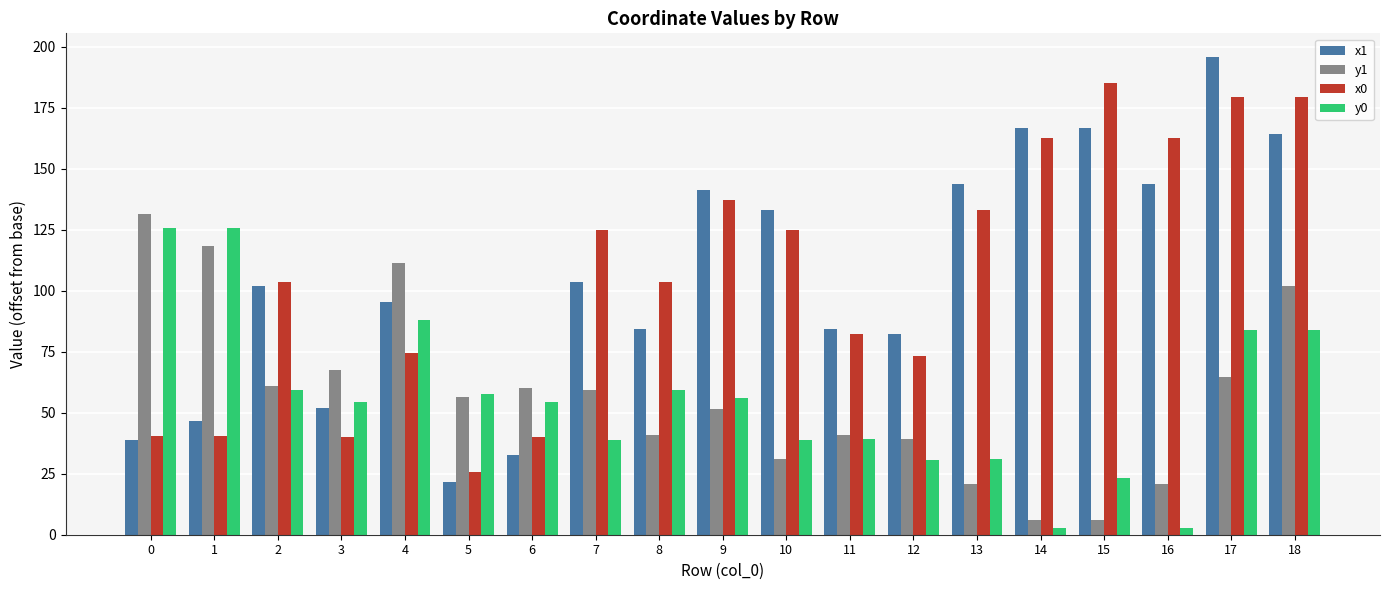

True or false: x1 has a value of 84.3 at 8.

True